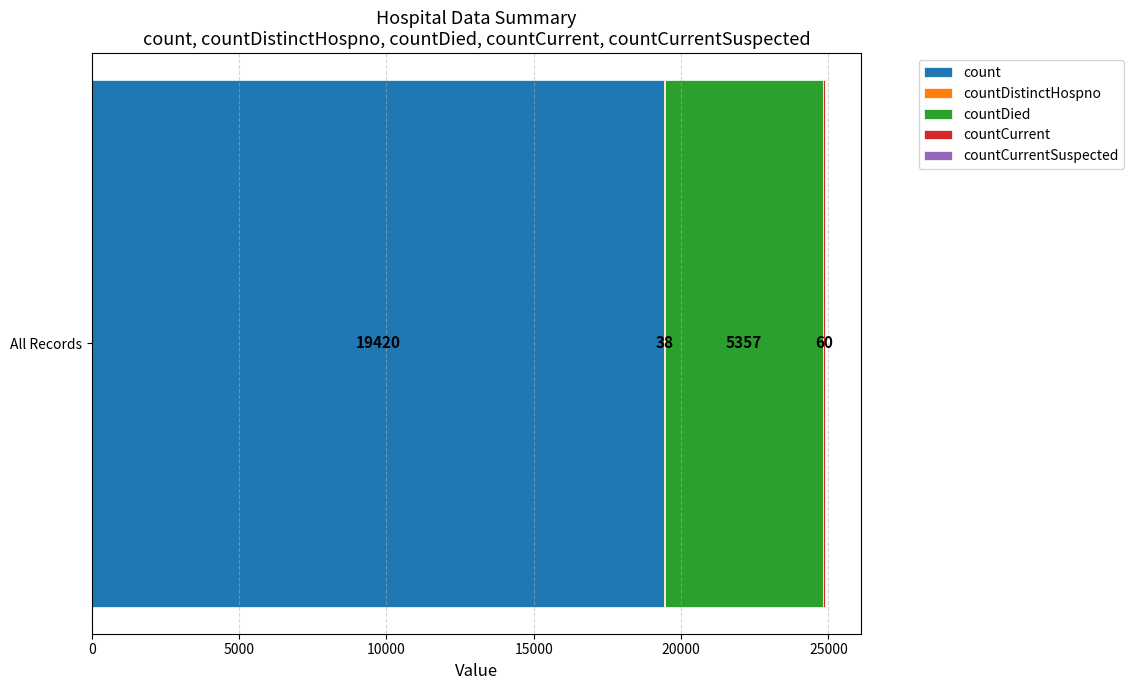

What is the highest value of the count series?

19420